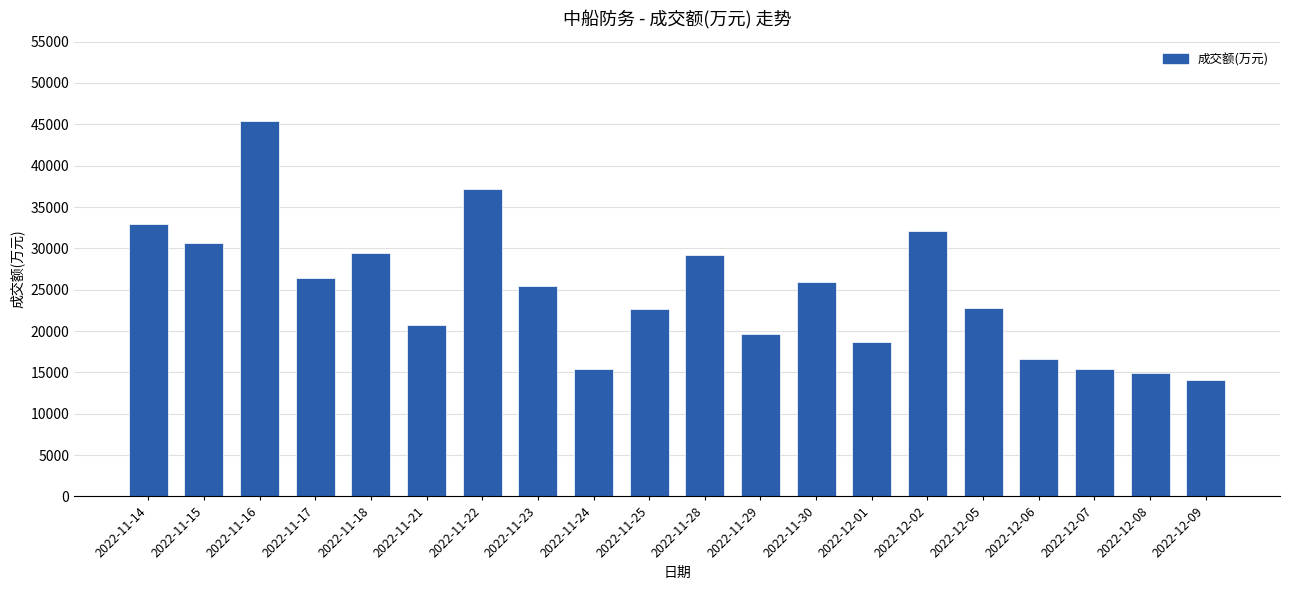

How many data points does each series have?

20